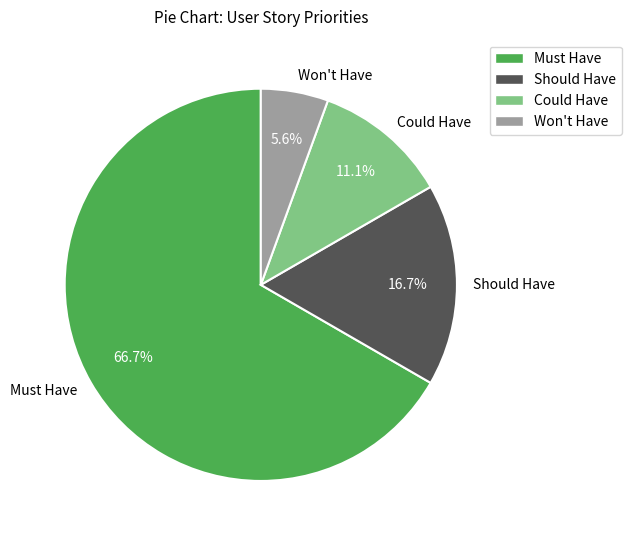

To the nearest percent, what is the average slice percentage?

25%